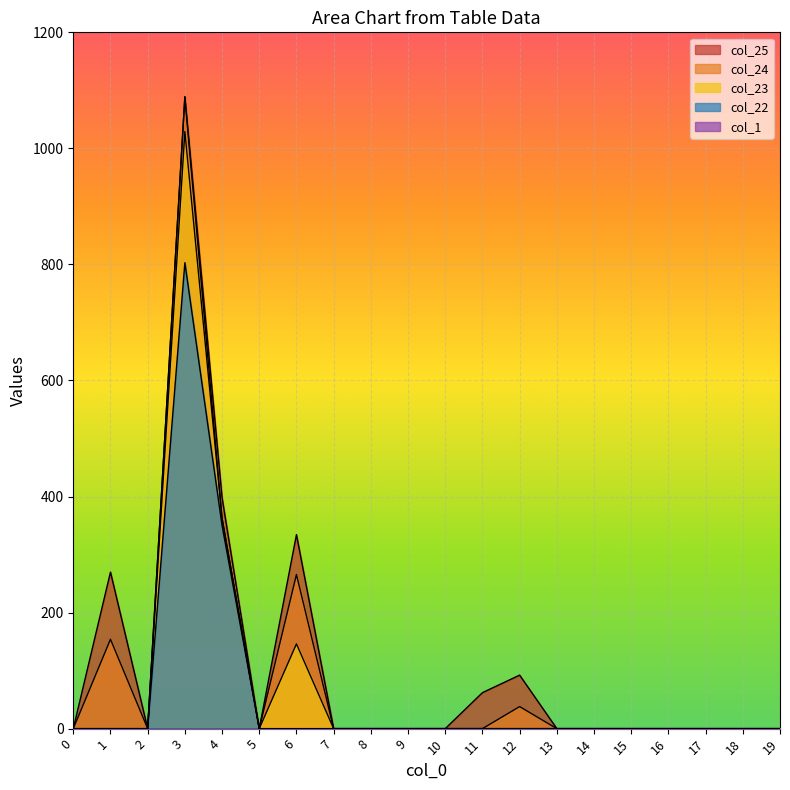

What is the highest value of the col_24 series?

1089.0